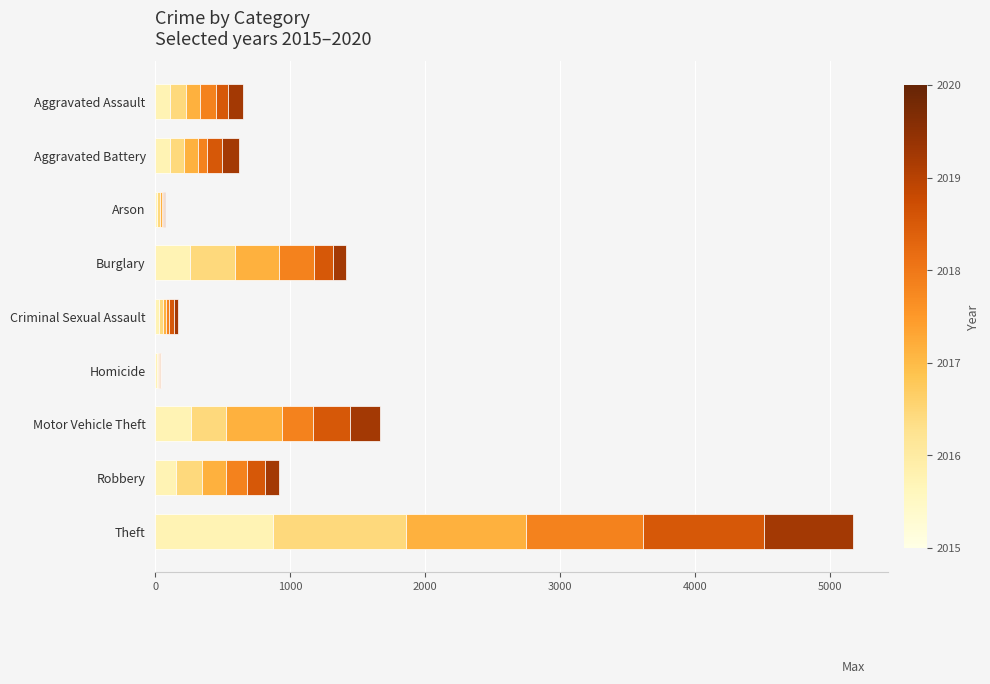

What is the total value across all series at Theft?

5175